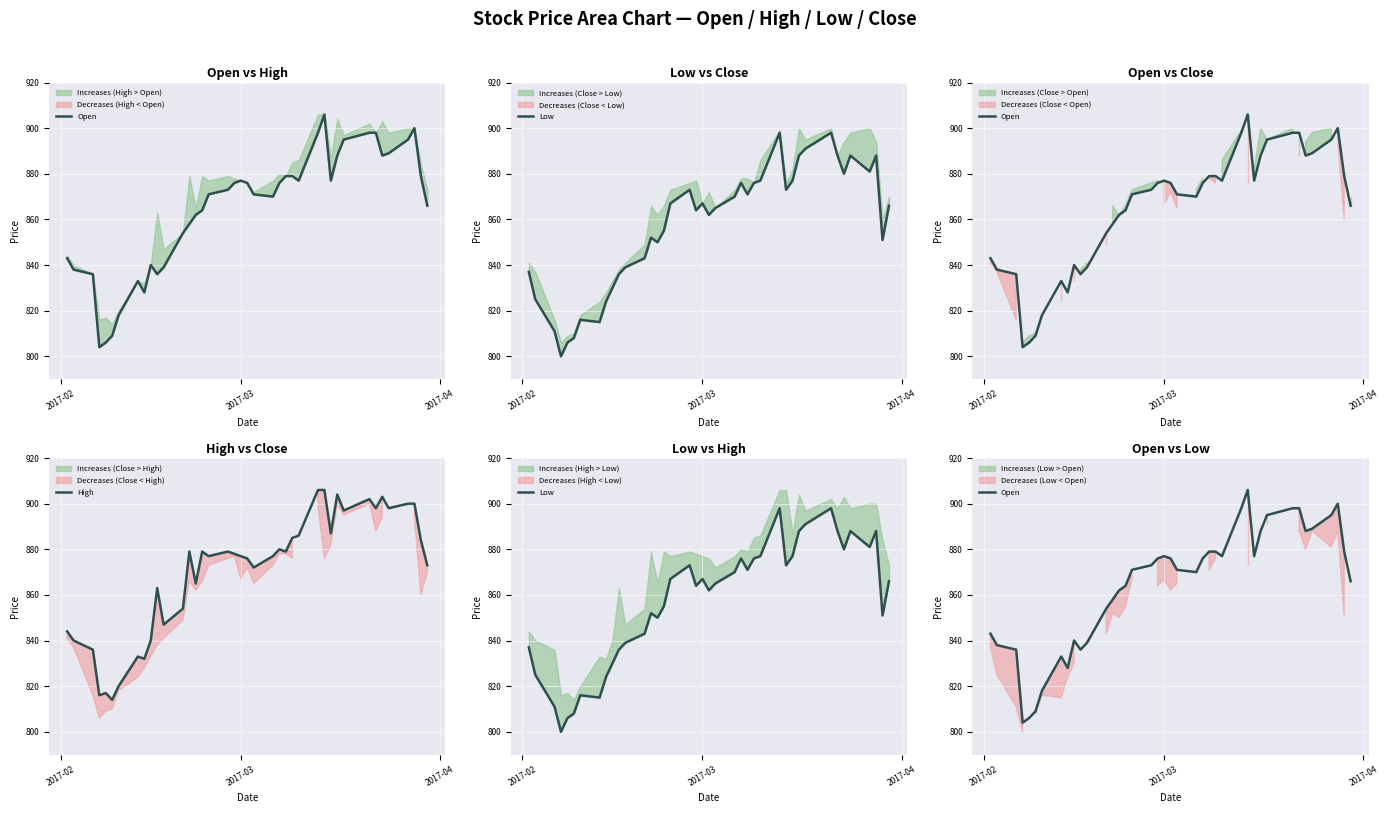

How many values in the Open series are below 873?

20